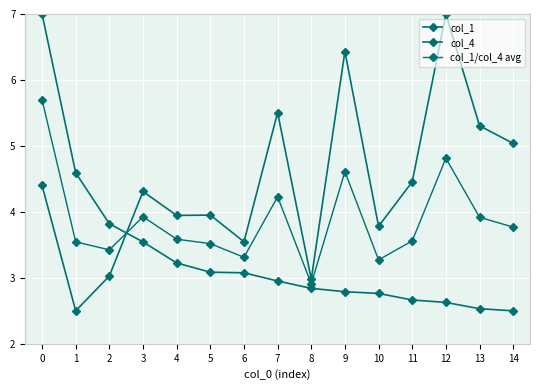

Is the value of col_1/col_4 avg at 9 greater than the value of col_4 at 1?

Yes